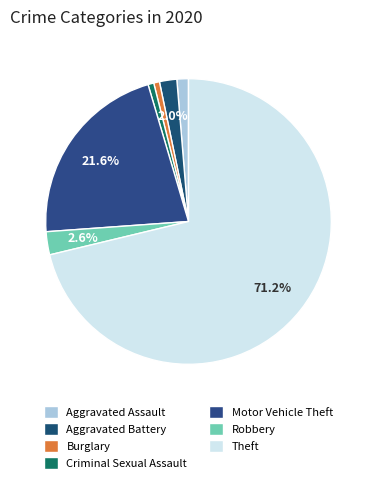

Is Motor Vehicle Theft the majority of the pie?

No